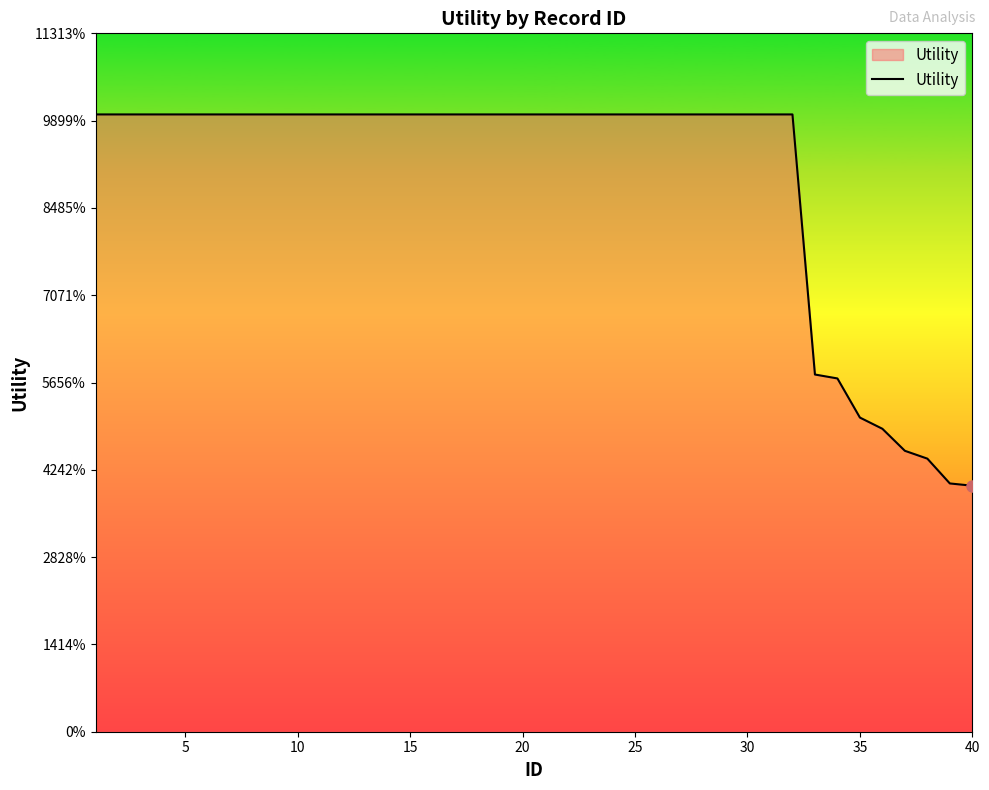

Reading left to right, transcribe all the data shown in this chart.

1.4	1.4	1.4	1.4	1.4	1.4	1.4	1.4	1.4	1.4	1.4	1.4	1.4	1.4	1.4	1.4	1.4	1.4	1.4	1.4	1.4	1.4	1.4	1.4	1.4	1.4	1.4	1.4	1.4	1.4	1.4	1.4	0.8	0.8	0.7	0.7	0.6	0.6	0.6	0.6